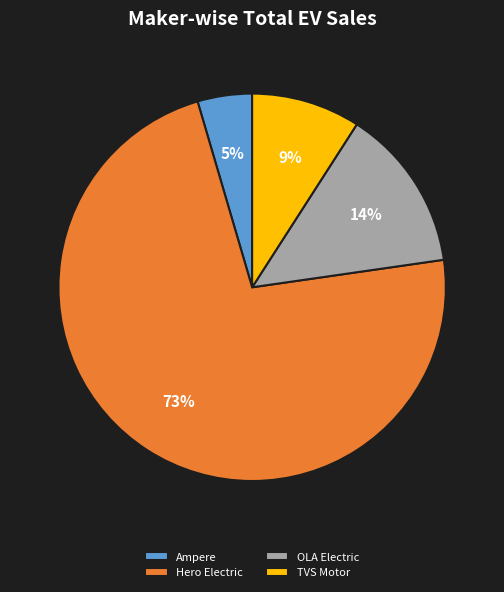

To the nearest percent, what is the difference between the TVS Motor and OLA Electric slice percentages?

5%